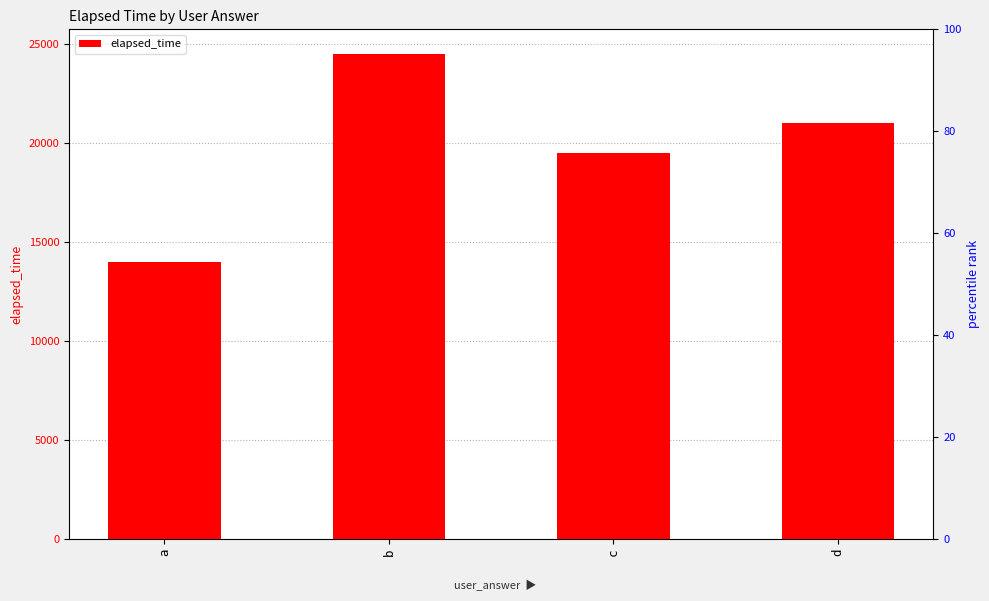

Reading right to left, what are all the values shown in this chart?

d=21000	c=19500	b=24500	a=14000